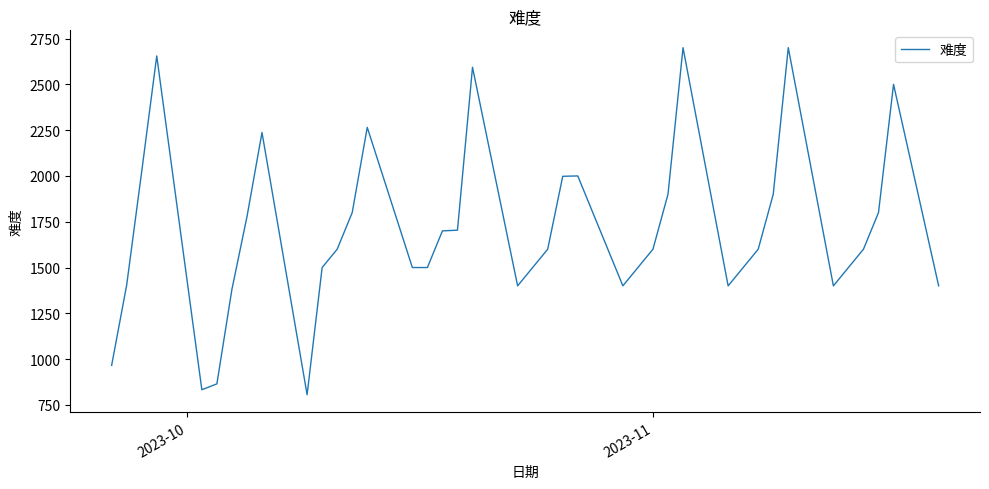

What is the difference between the maximum and minimum values?

1894